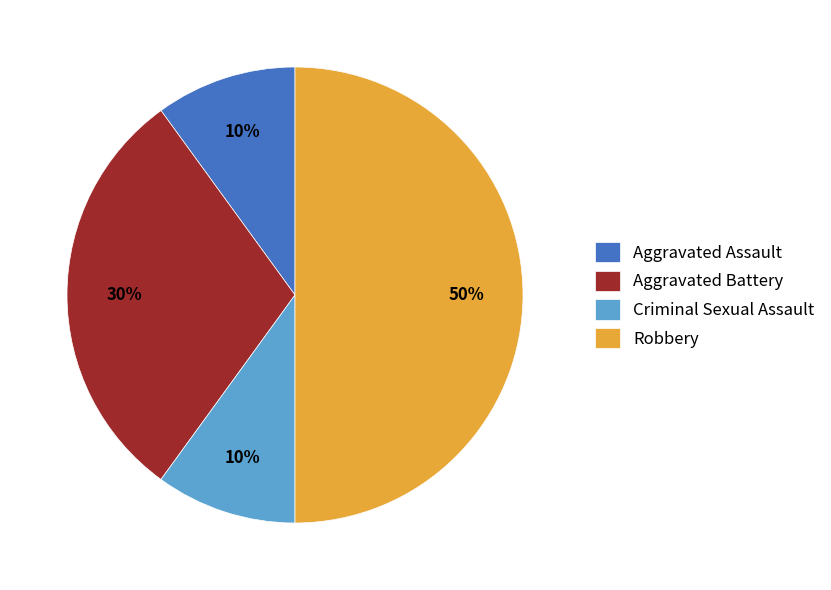

Which has a higher value, Aggravated Battery or Aggravated Assault?

Aggravated Battery